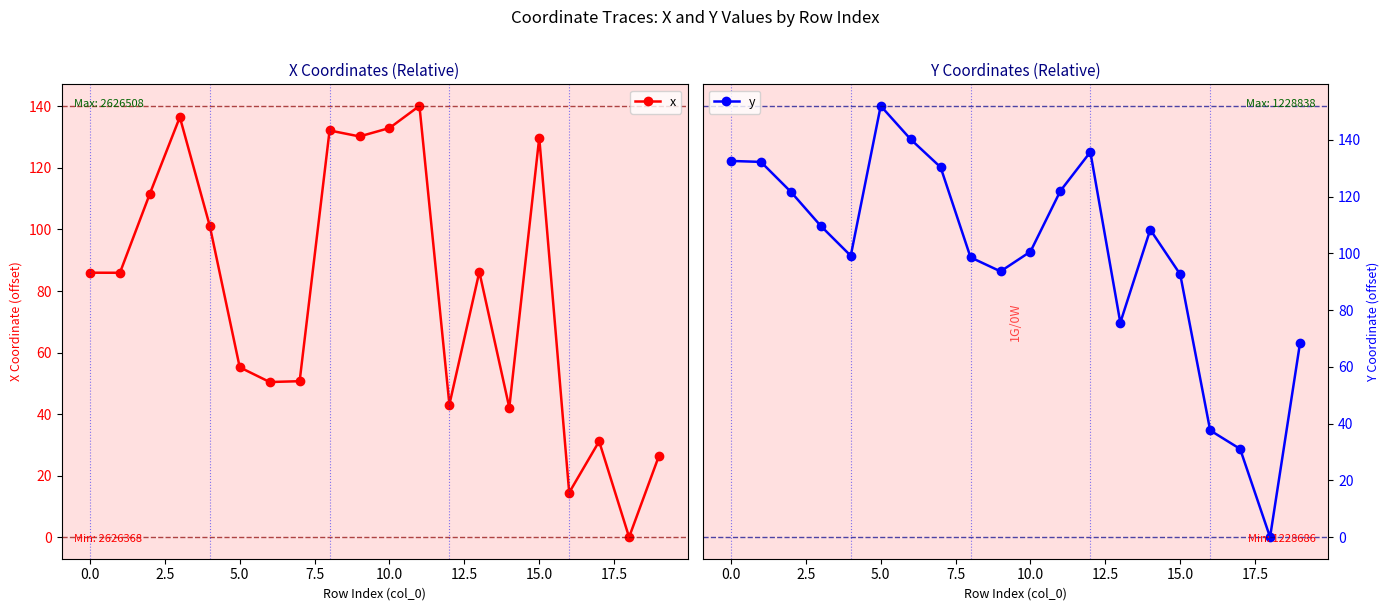

True or false: x has more than 2 points higher than both neighbors.

True